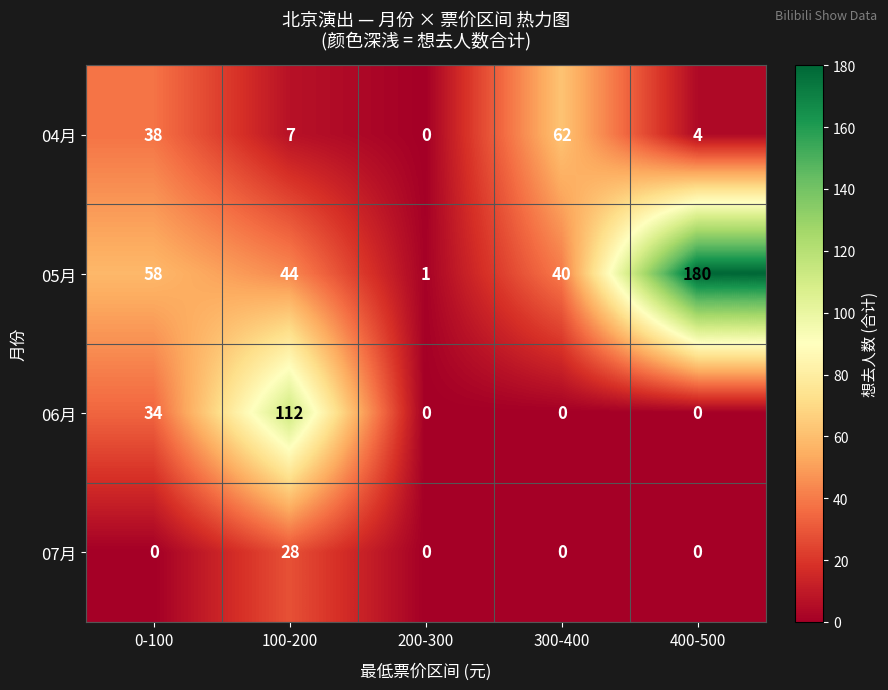

What is the total value across all series at 200-300?

1